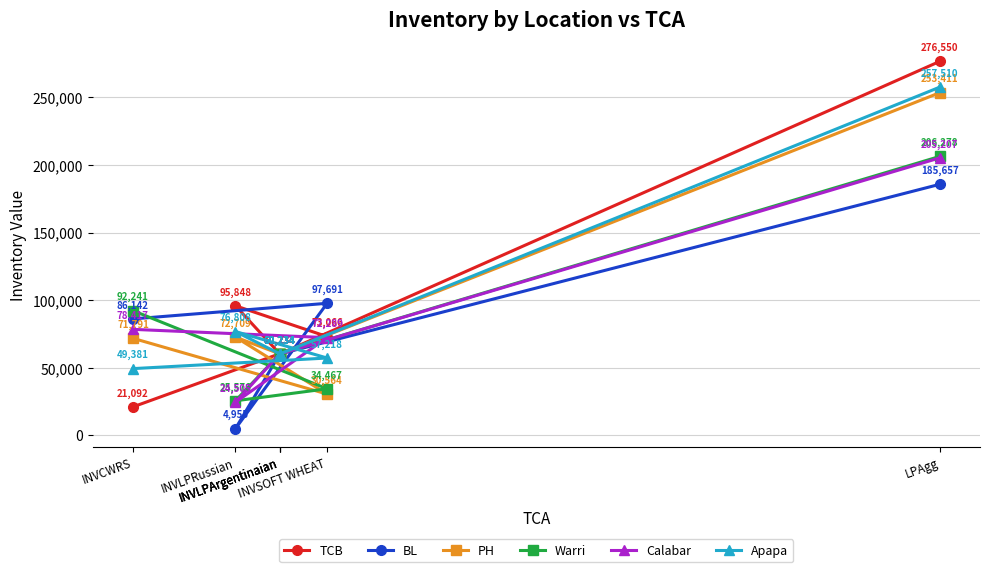

At INVSOFT WHEAT, list the series in order from smallest to largest.

PH, Warri, Apapa, Calabar, TCB, BL